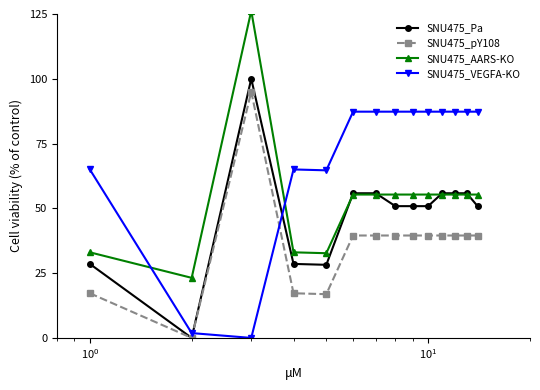

How many times do SNU475_AARS-KO and SNU475_VEGFA-KO cross each other?

2